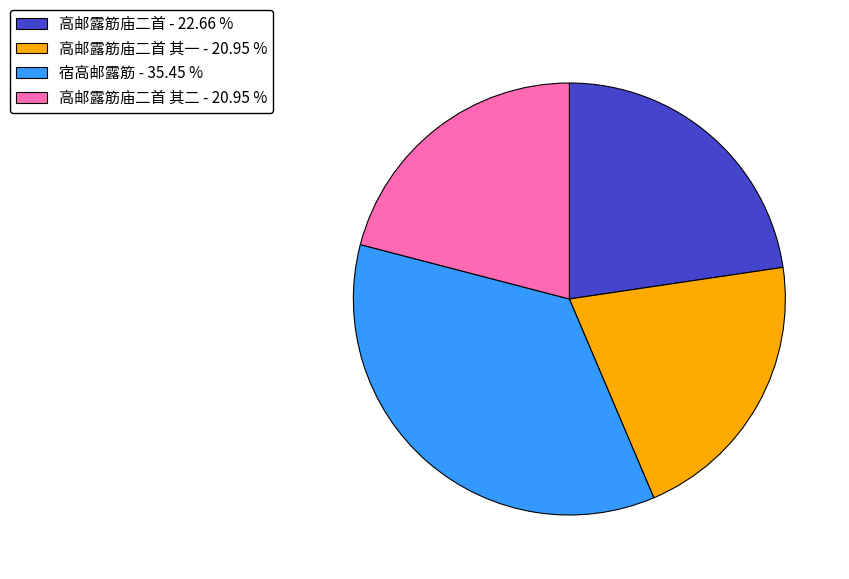

Is there any slice that represents more than half of the pie?

No